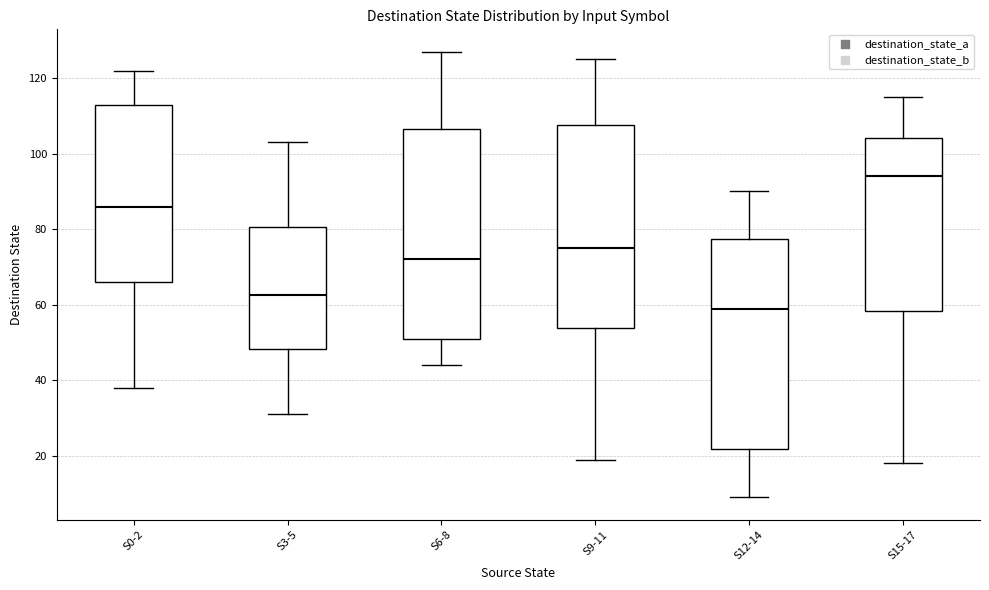

Reading left to right, transcribe this box plot: for each box, give where its median line is, the range the box spans, and where its two whiskers end, as read against the y-axis. The values are not printed on the chart, so give them approximately, as read against the axis.

S0-2: median 86, box 66 to 112, whiskers 38 to 122
S3-5: median 62, box 48 to 80, whiskers 32 to 104
S6-8: median 72, box 52 to 106, whiskers 44 to 128
S9-11: median 76, box 54 to 108, whiskers 20 to 126
S12-14: median 60, box 22 to 78, whiskers 10 to 90
S15-17: median 94, box 58 to 104, whiskers 18 to 116